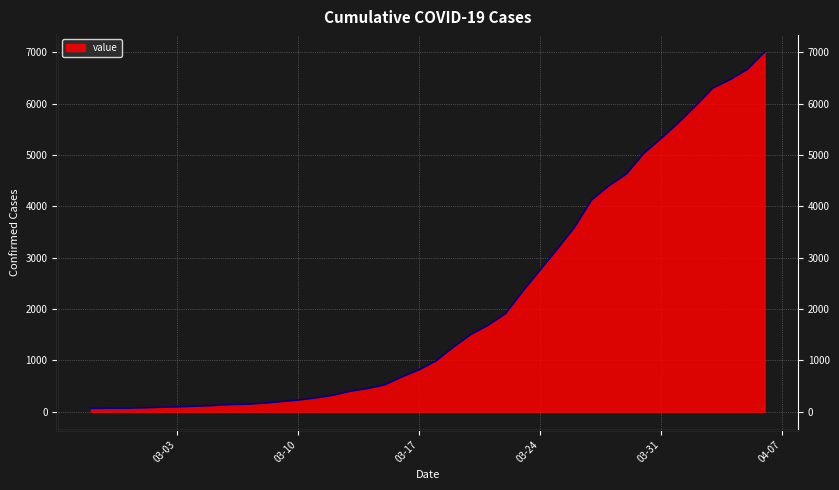

True or false: the data has more than 1 interior local peaks.

False